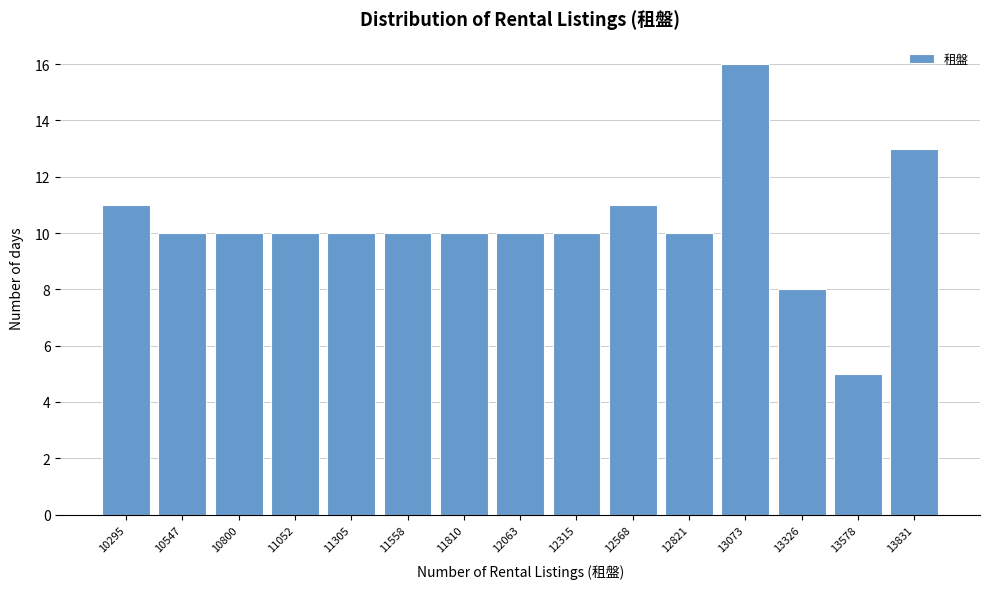

Reading right to left, what are all the values shown in this chart?

13	5	8	16	10	11	10	10	10	10	10	10	10	10	11